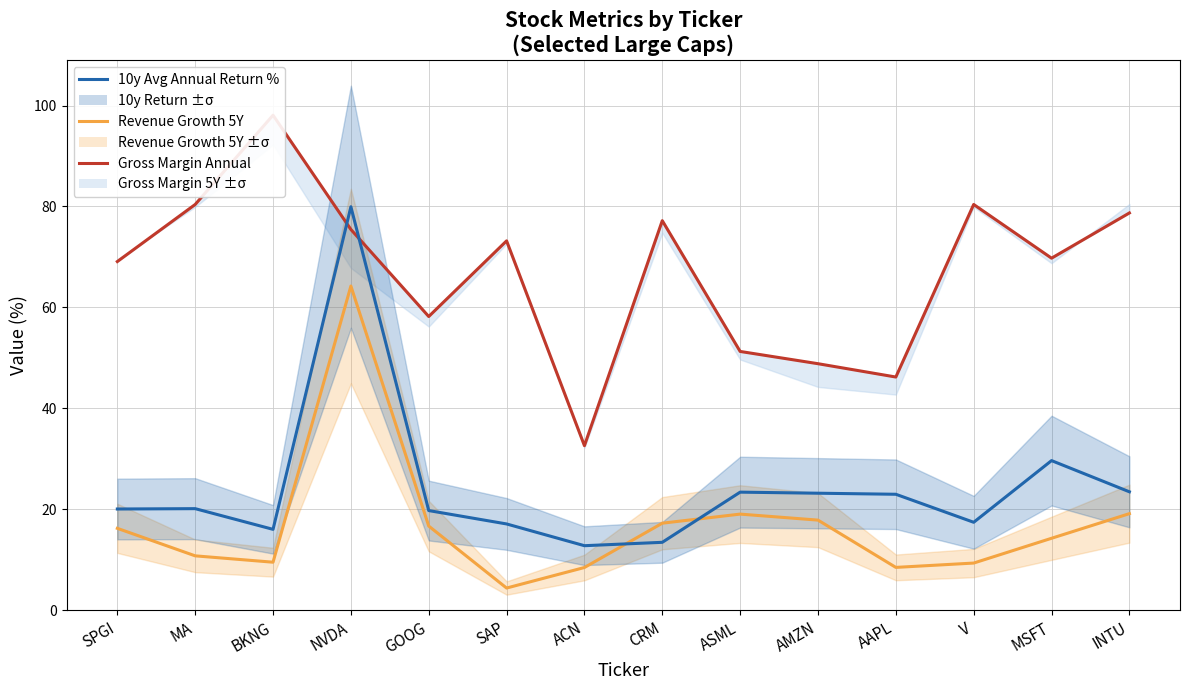

Which series changed the most between NVDA and CRM?

10y Avg Annual Return %